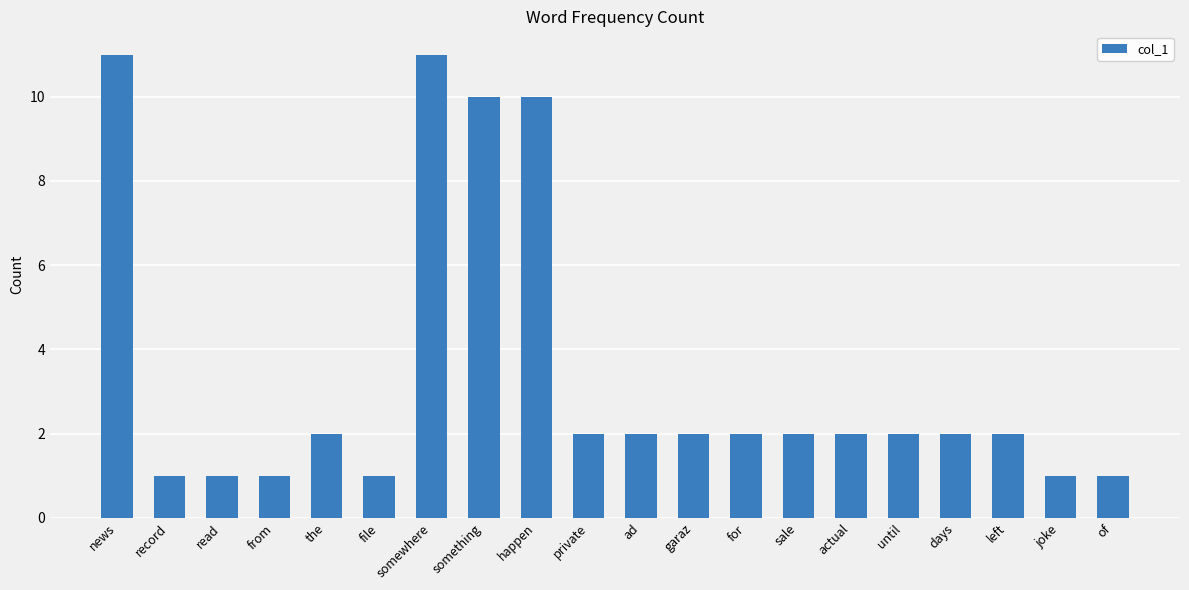

Reading left to right, extract all data points from this chart.

11	1	1	1	2	1	11	10	10	2	2	2	2	2	2	2	2	2	1	1